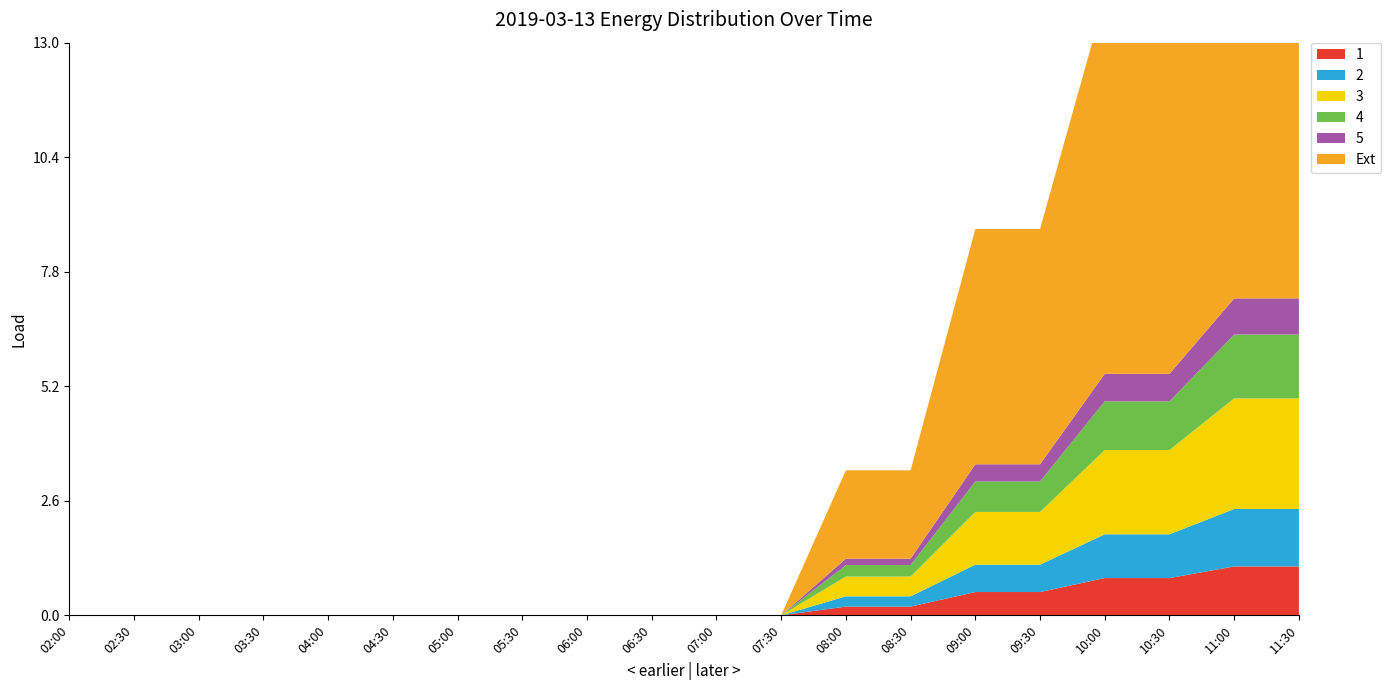

Reading left to right, list all the values displayed in this chart.

1: 0.0	0.0	0.0	0.0	0.0	0.0	0.0	0.0	0.0	0.0	0.0	0.0	0.2	0.2	0.5	0.5	0.8	0.8	1.1	1.1
2: 0.0	0.0	0.0	0.0	0.0	0.0	0.0	0.0	0.0	0.0	0.0	0.0	0.2	0.2	0.6	0.6	1.0	1.0	1.3	1.3
3: 0.0	0.0	0.0	0.0	0.0	0.0	0.0	0.0	0.0	0.0	0.0	0.0	0.4	0.4	1.2	1.2	1.9	1.9	2.5	2.5
4: 0.0	0.0	0.0	0.0	0.0	0.0	0.0	0.0	0.0	0.0	0.0	0.0	0.3	0.3	0.7	0.7	1.1	1.1	1.4	1.4
5: 0.0	0.0	0.0	0.0	0.0	0.0	0.0	0.0	0.0	0.0	0.0	0.0	0.1	0.1	0.4	0.4	0.6	0.6	0.8	0.8
Ext: 0.0	0.0	0.0	0.0	0.0	0.0	0.0	0.0	0.0	0.0	0.0	0.0	2.0	2.0	5.3	5.3	8.5	8.5	11.2	11.2